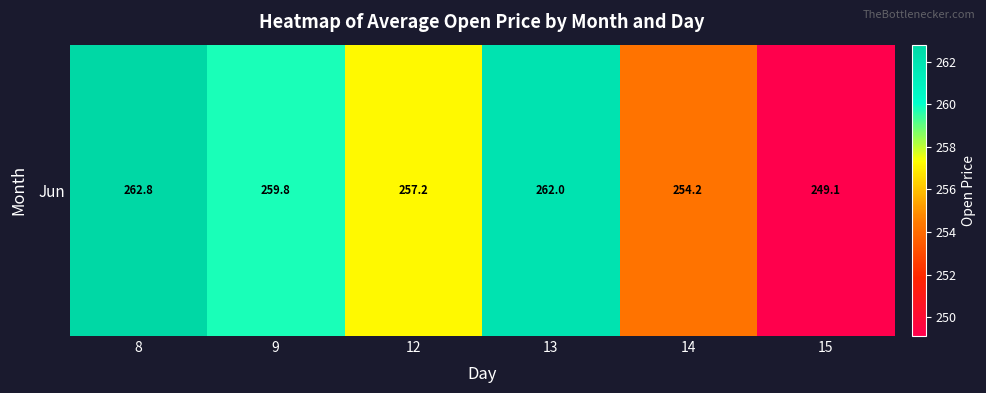

Reading right to left, extract all data points from this chart.

15=249.1	14=254.2	13=262.0	12=257.2	9=259.8	8=262.8